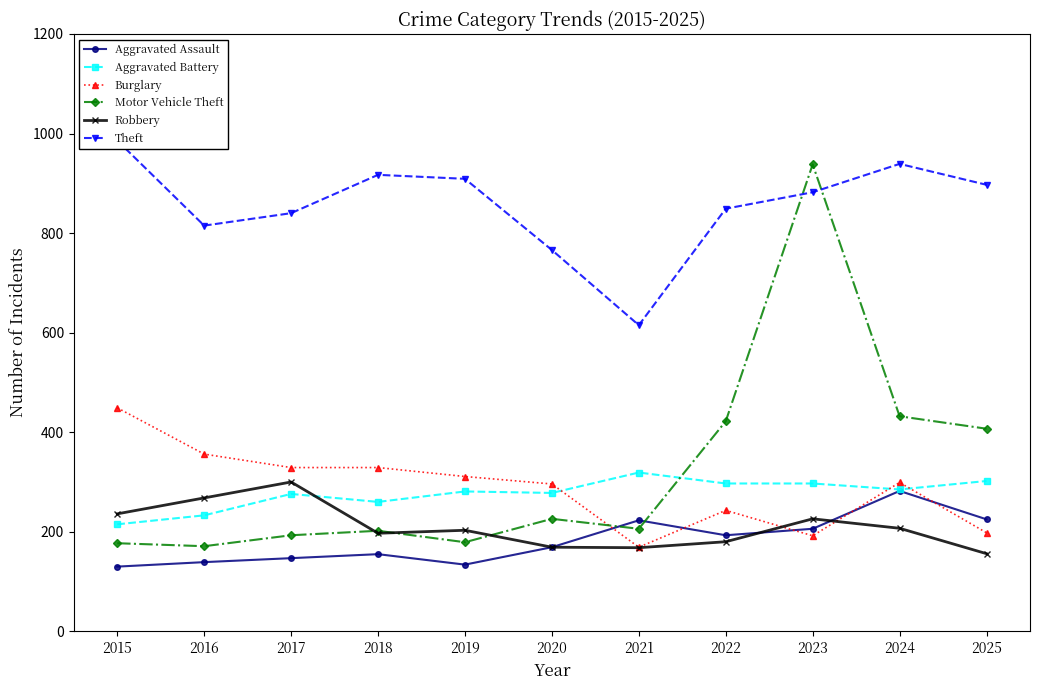

What is the minimum value shown in the chart?

130